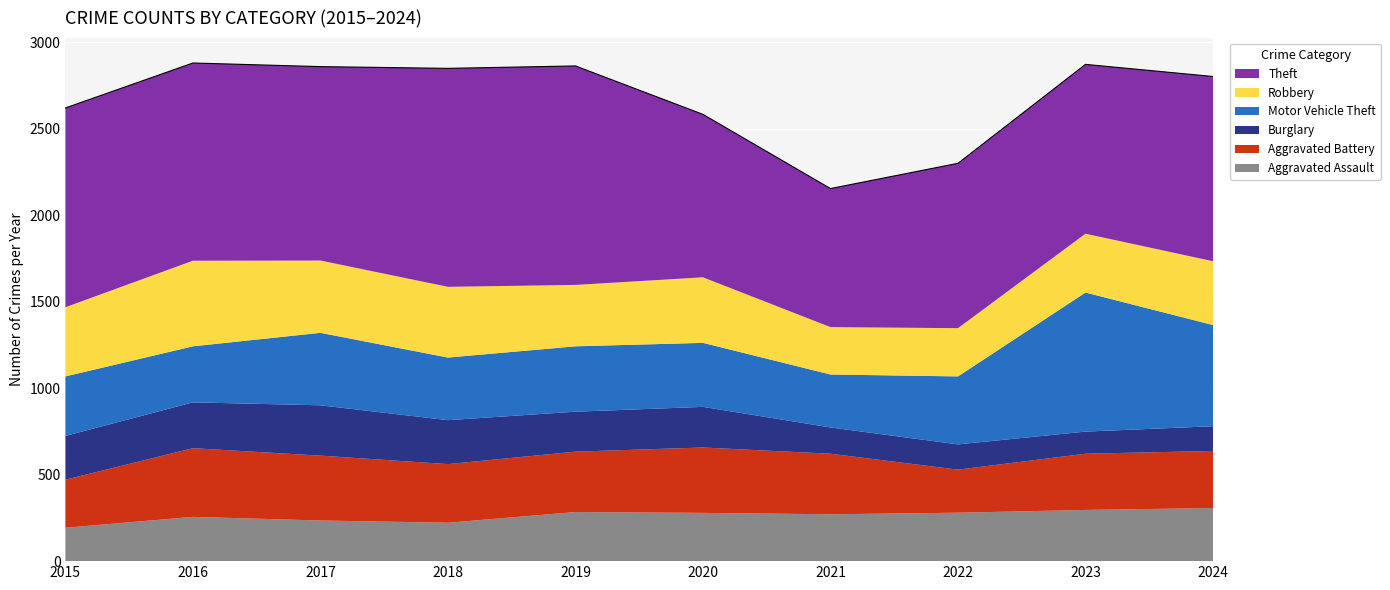

Which category has the highest value across all series?

2019